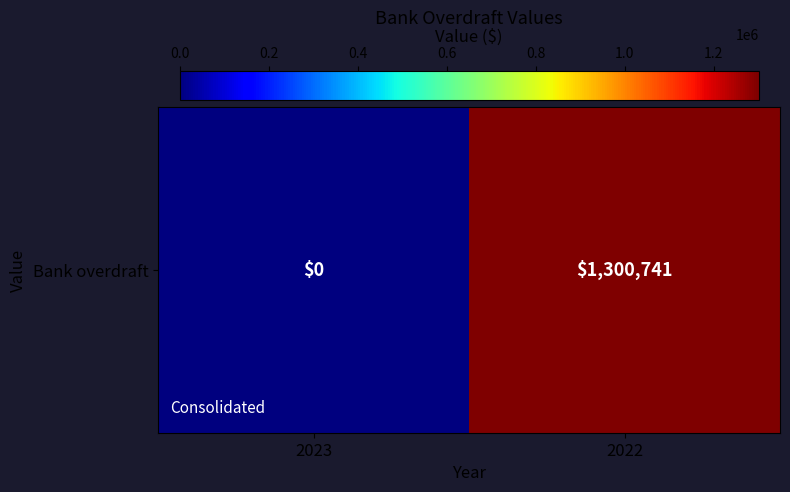

What is the sum of the values at 2022 and 2023?

1300741